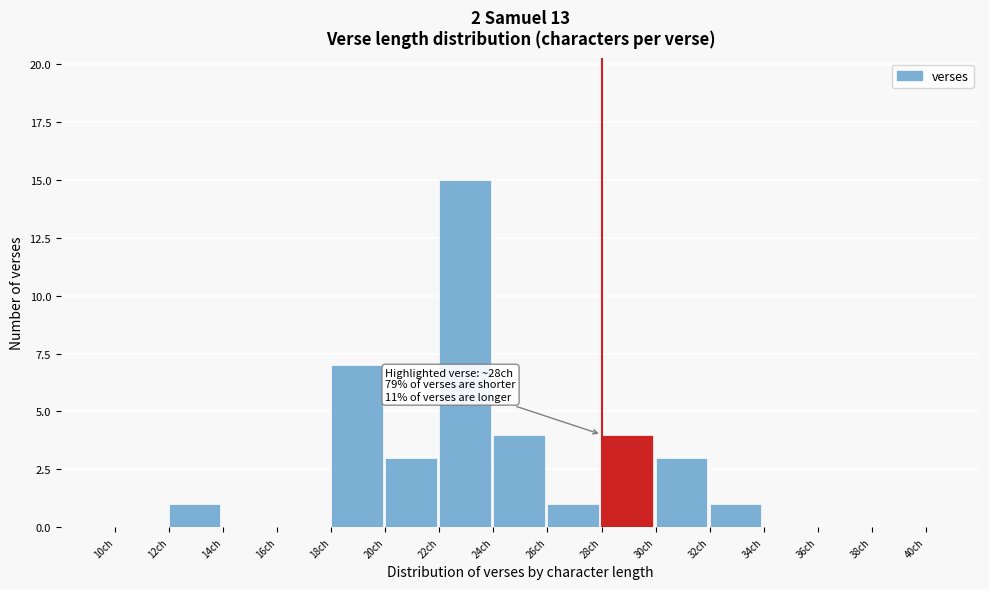

Which range on the x-axis has the tallest bar?

22 to 24